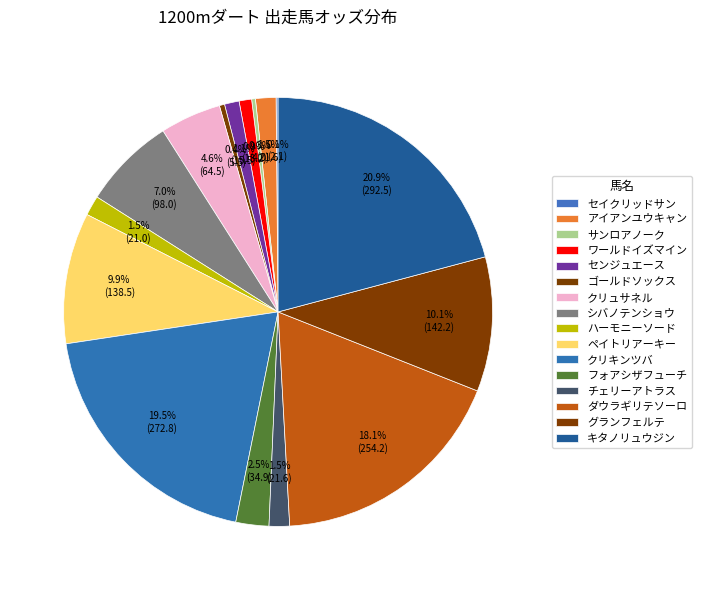

To the nearest percent, what percentage of the pie is ペイトリアーキー?

10%